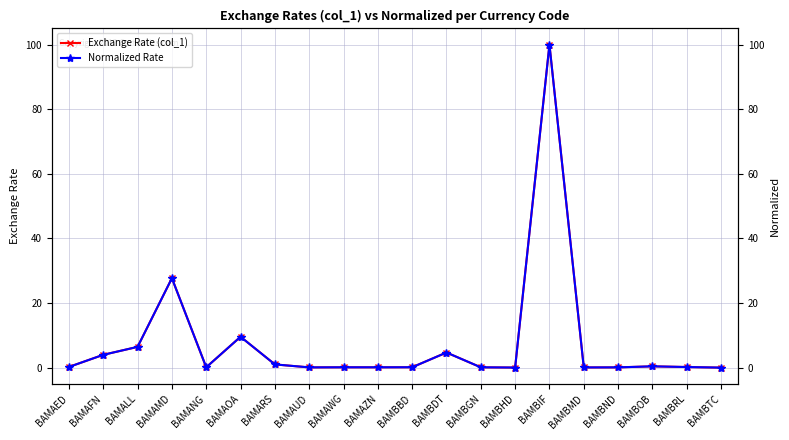

What is the average value of the Exchange Rate (col_1) series?

7.7